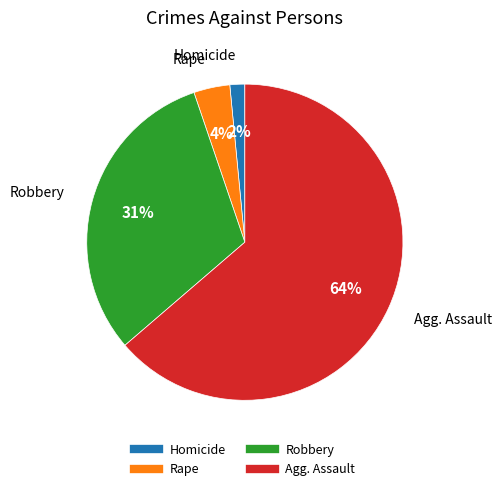

Count the number of slices in the pie.

4